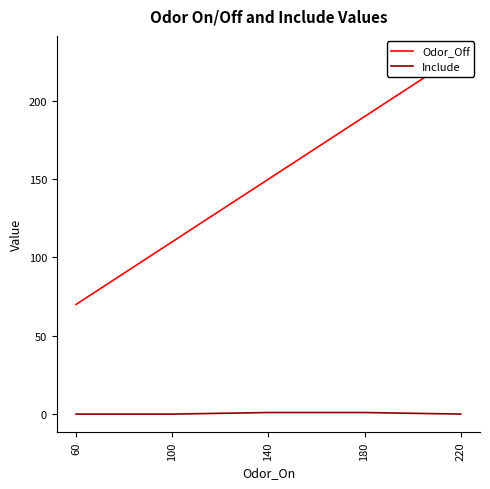

Between 60 and 100, which series saw the biggest shift?

Odor_Off